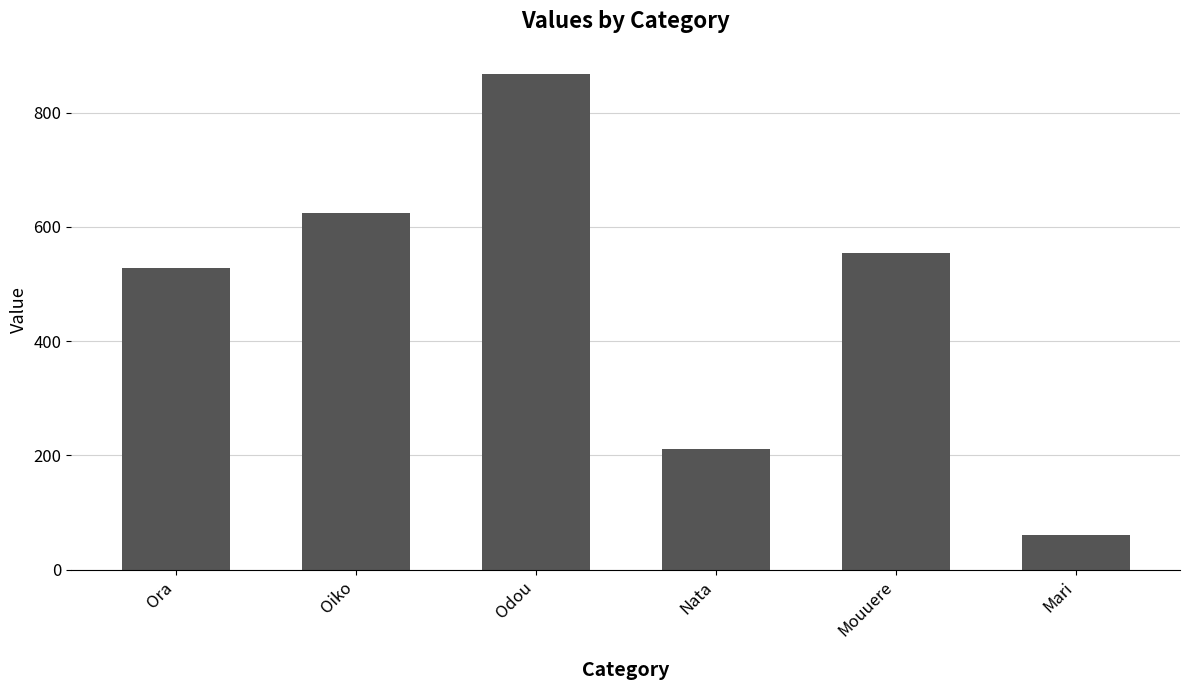

The chart shows a value of 528.4 at Ora. True or false?

True